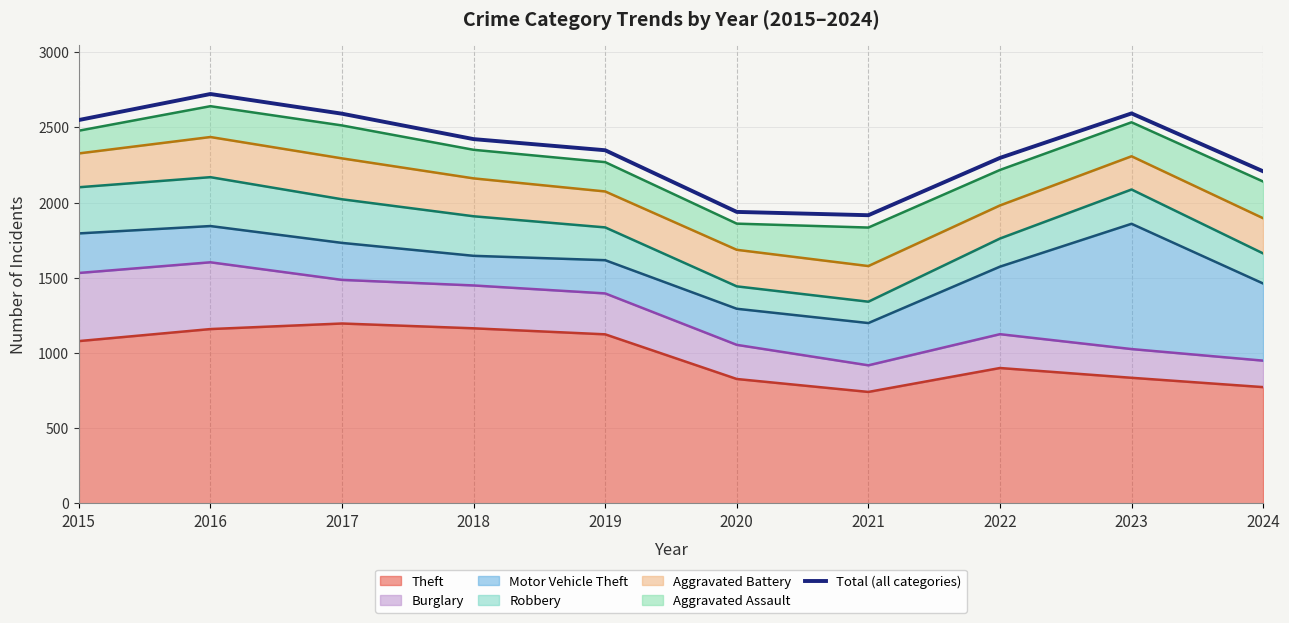

Is it true that the value at 2023 is 2593?

True